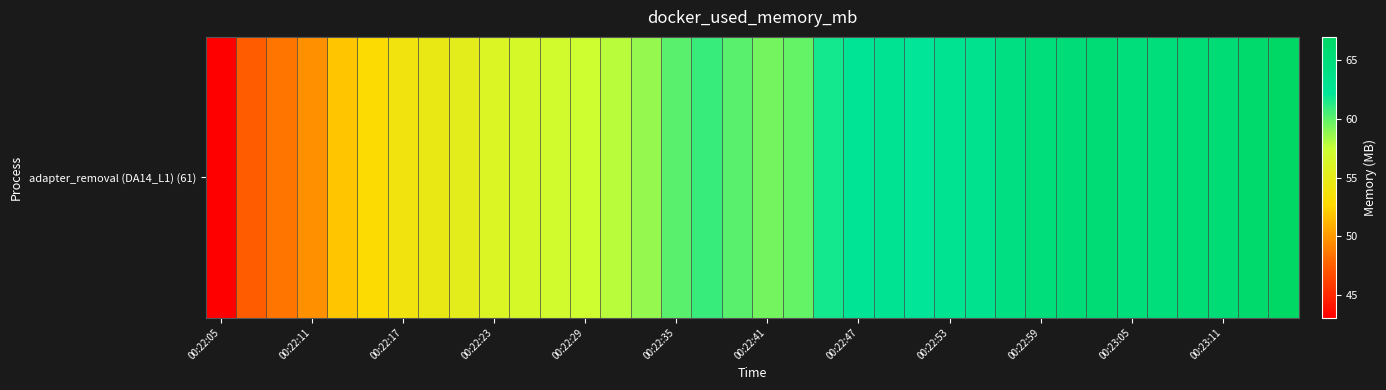

Where does the data first go above 60?

00:22:35